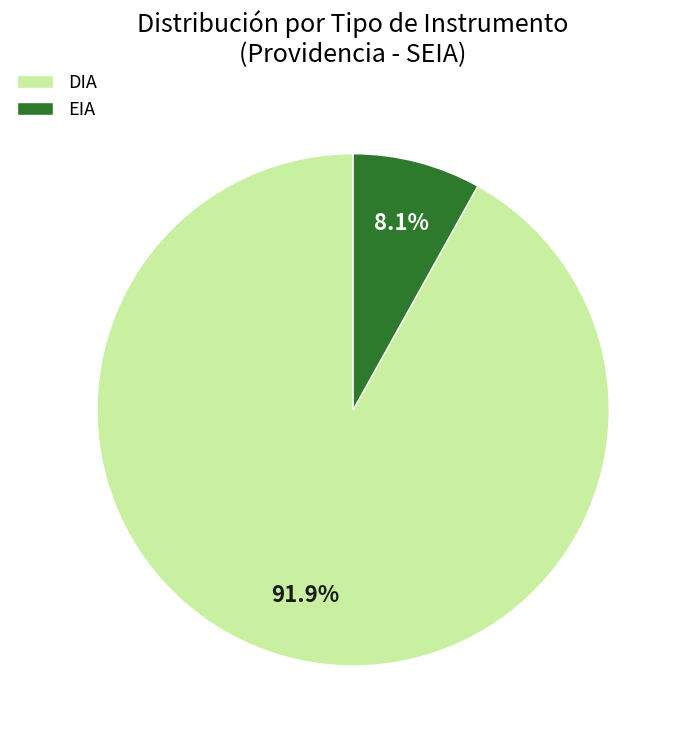

Rank the categories by value from lowest to highest.

EIA, DIA